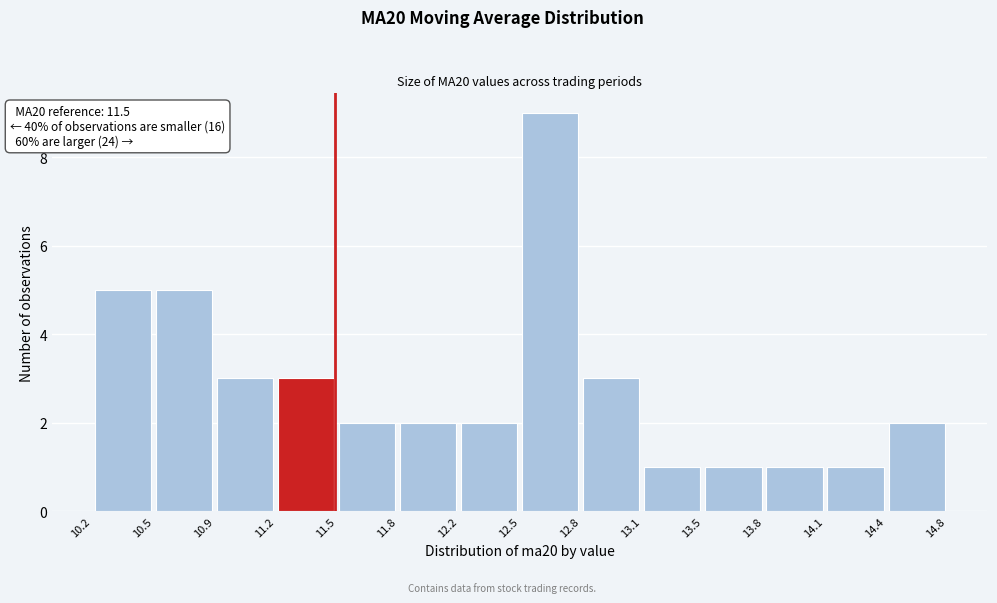

Over which range of the x-axis is the bar tallest?

12.5 to 12.8